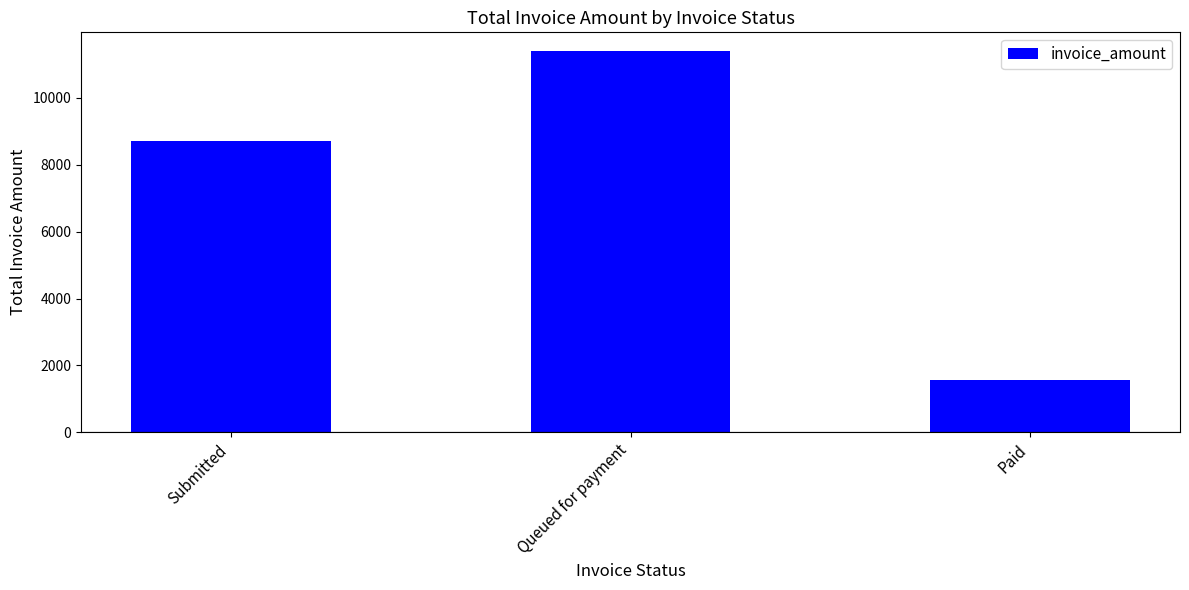

What is the difference between the values at Queued for payment and Paid?

9827.3